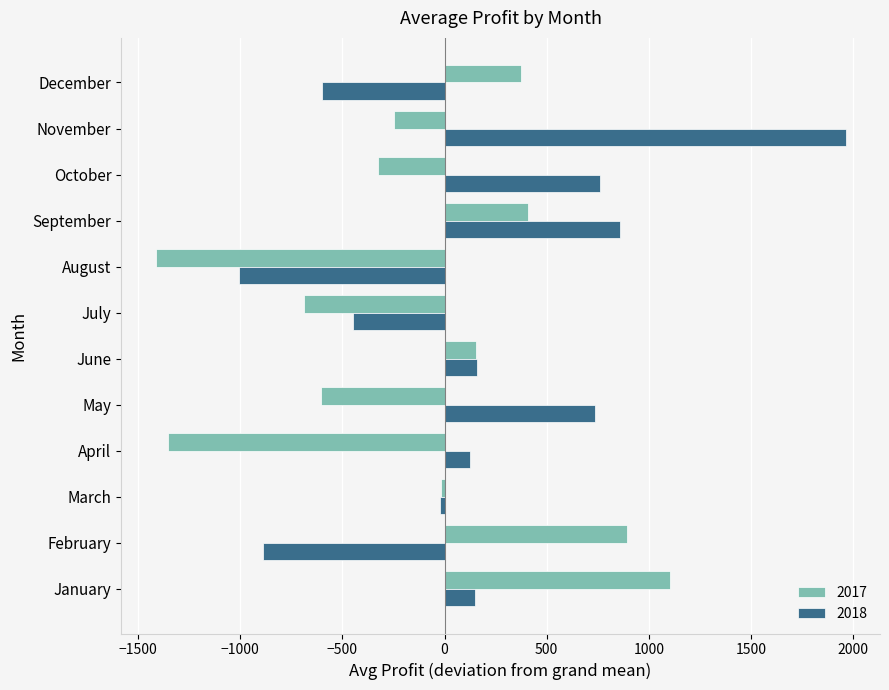

What is the greatest value displayed?

1962.9